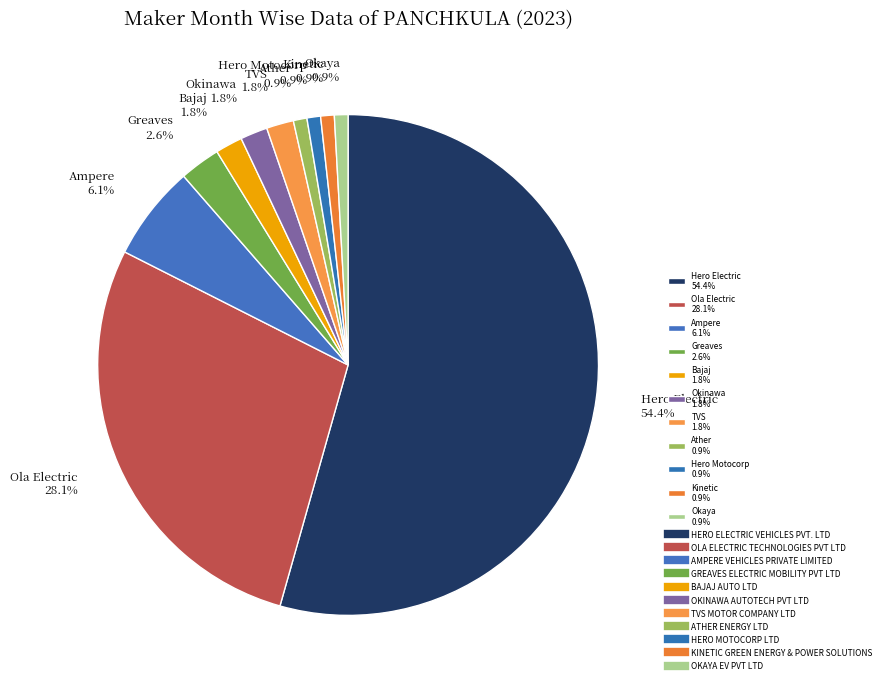

Does Hero Electric 54.4% represent more than half of the total?

Yes